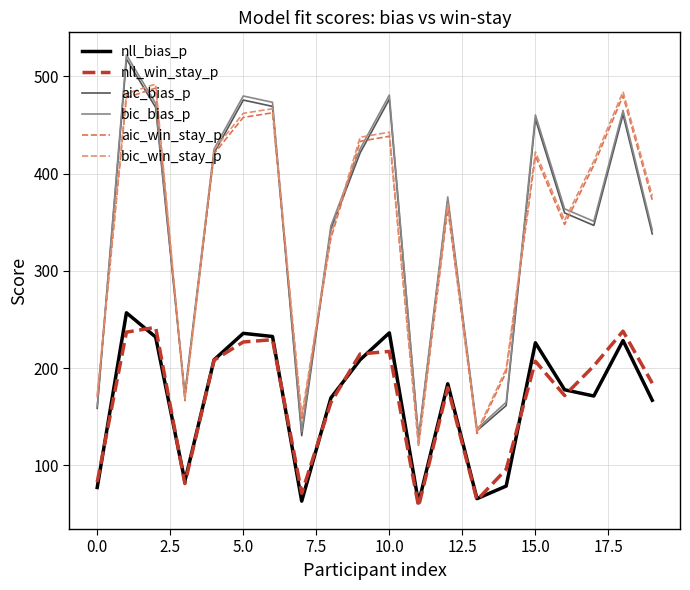

True or false: bic_bias_p and nll_win_stay_p intersect in this chart.

False